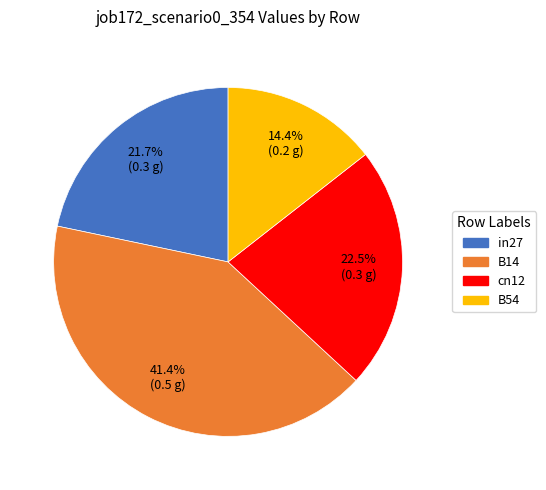

Which category has the biggest portion of the pie?

B14